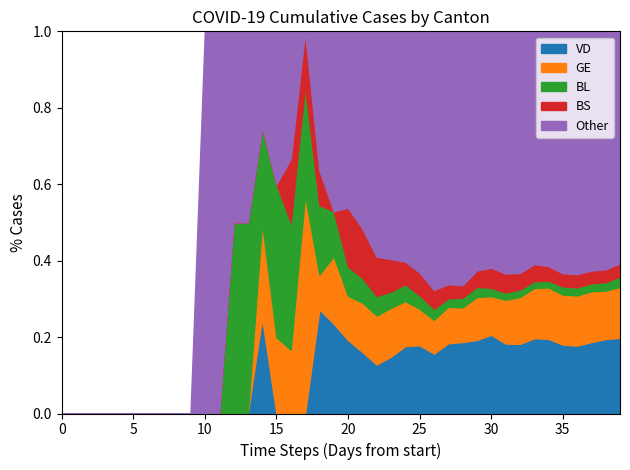

What are all the series names shown in the legend?

VD, GE, BL, BS, Other